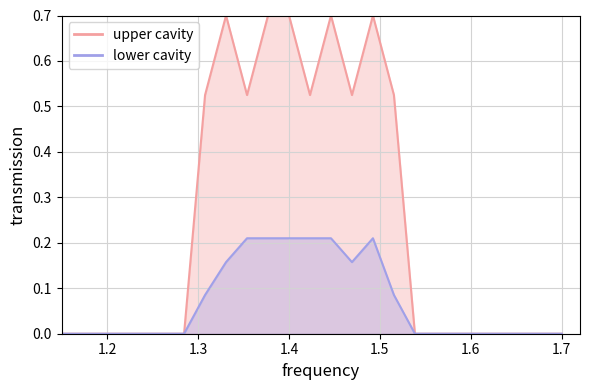

The upper cavity series shows 0.2 at 1.4. True or false?

False